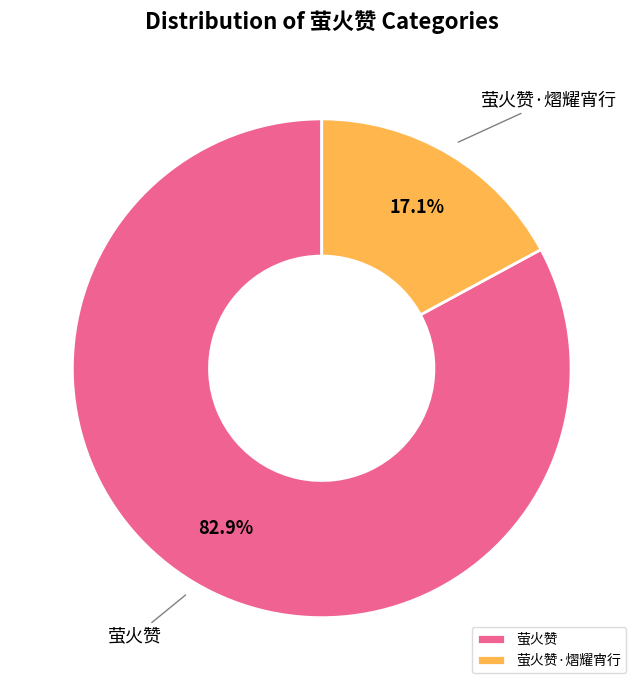

To the nearest percent, what portion does 萤火赞·熠耀宵行 represent?

17%